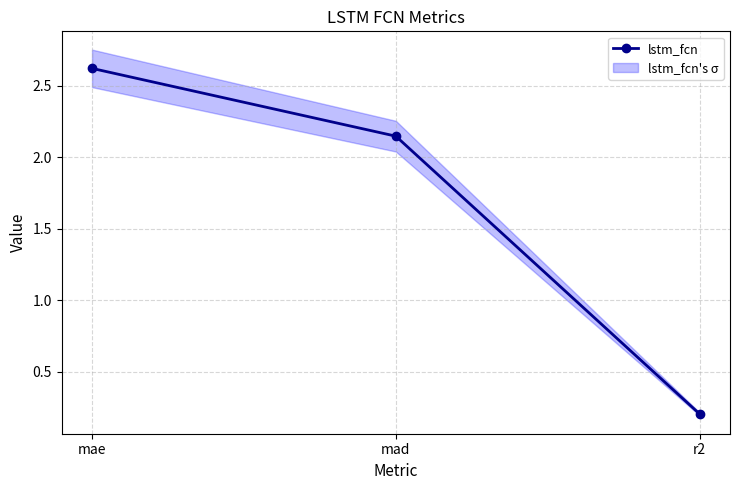

What is the sum of all values?

5.0